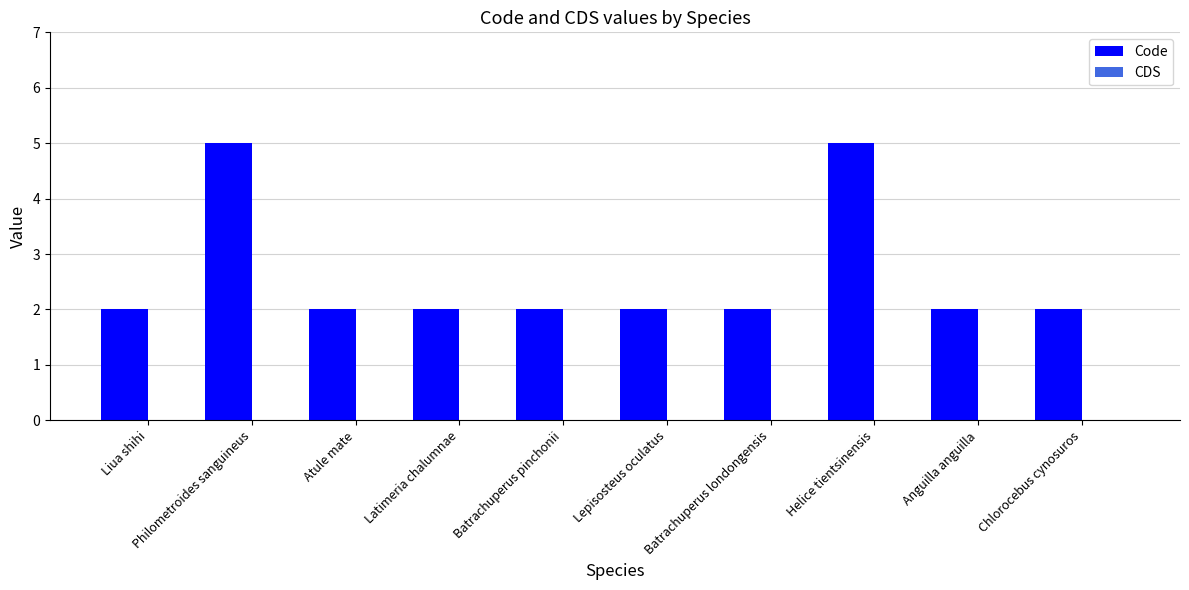

The value at Batrachuperus londongensis is 2. True or false?

True